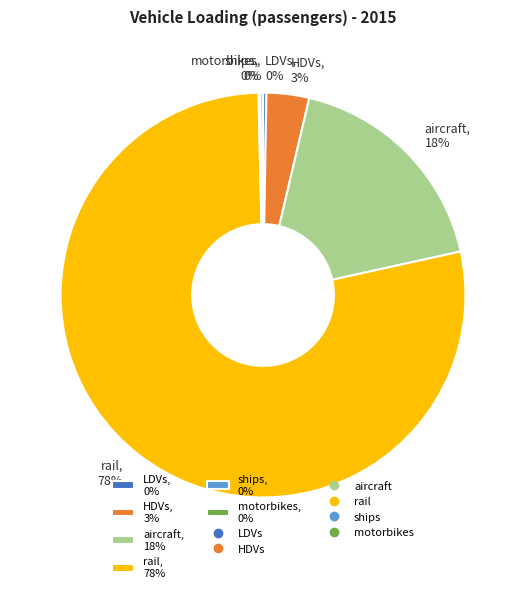

To the nearest percent, what is the average slice percentage?

17%